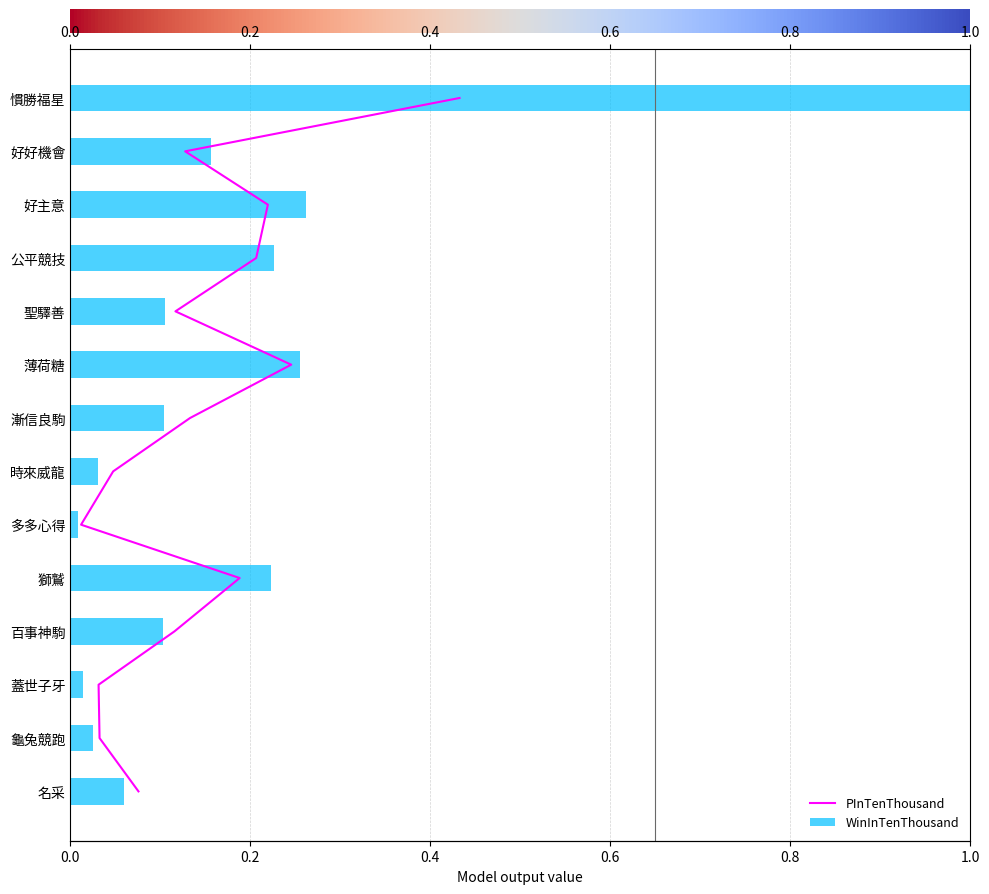

The value of WinInTenThousand at 12 is 0.0. True or false?

False